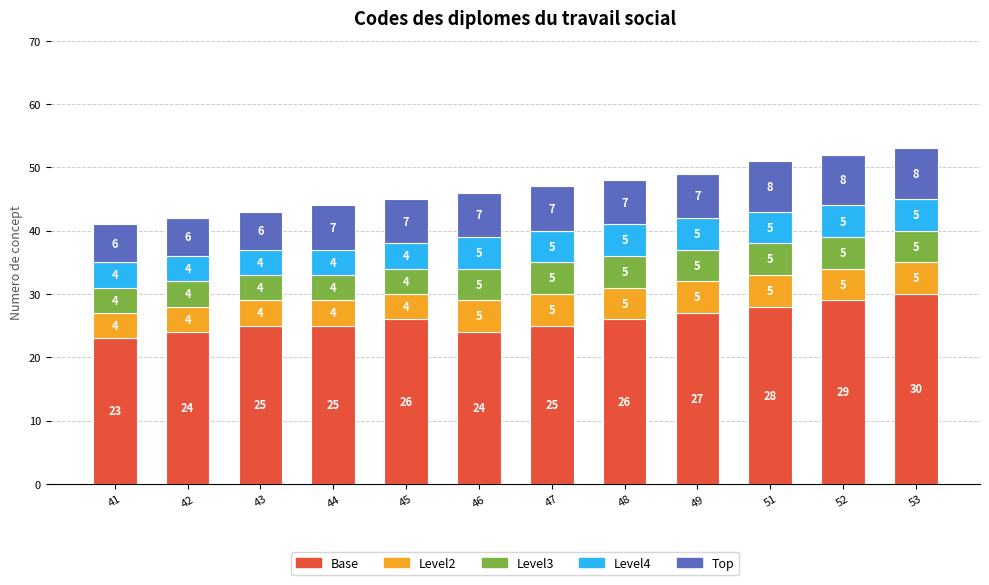

At which label does Base reach its minimum?

41